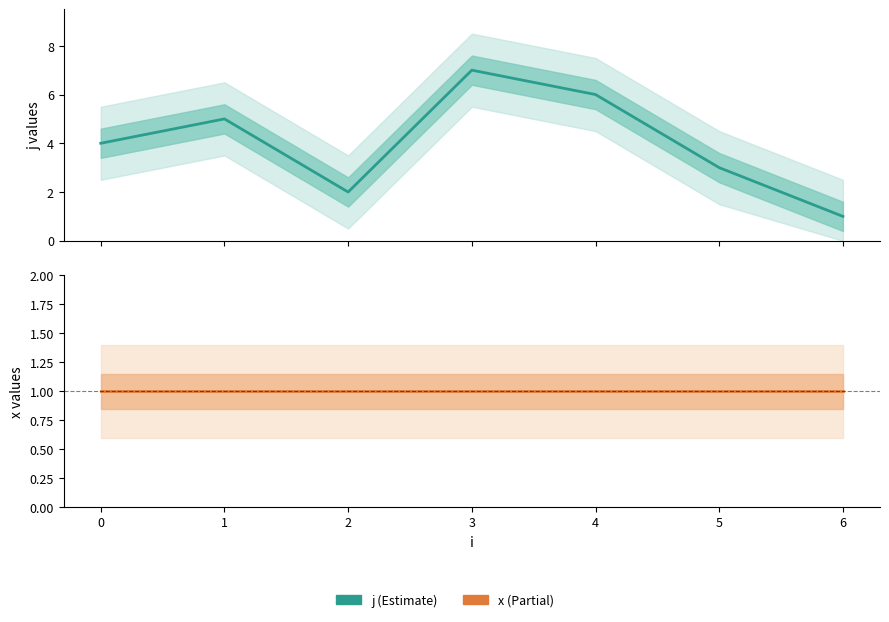

Between 0 and 1, which series saw the biggest shift?

j